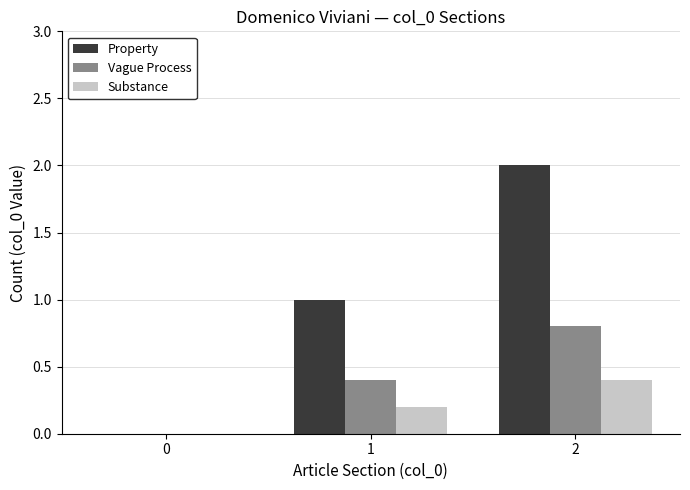

Reading right to left, what are all the values shown in this chart?

Property: 2=2.0	1=1.0	0=0.0
Vague Process: 2=0.8	1=0.4	0=0.0
Substance: 2=0.4	1=0.2	0=0.0